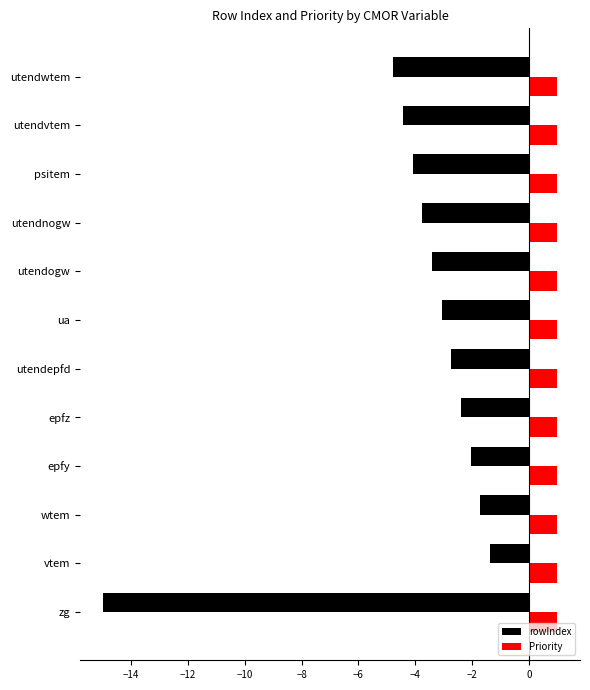

At which category does the chart reach its minimum across all series?

zg